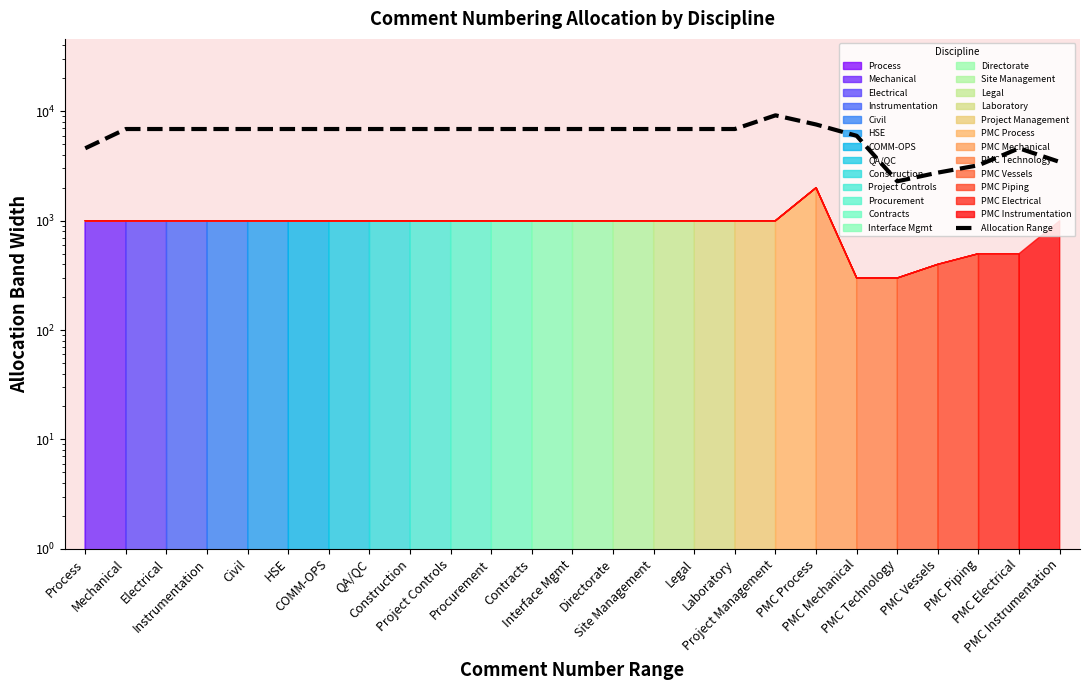

What is the label of the 22nd point from the left?

PMC Vessels